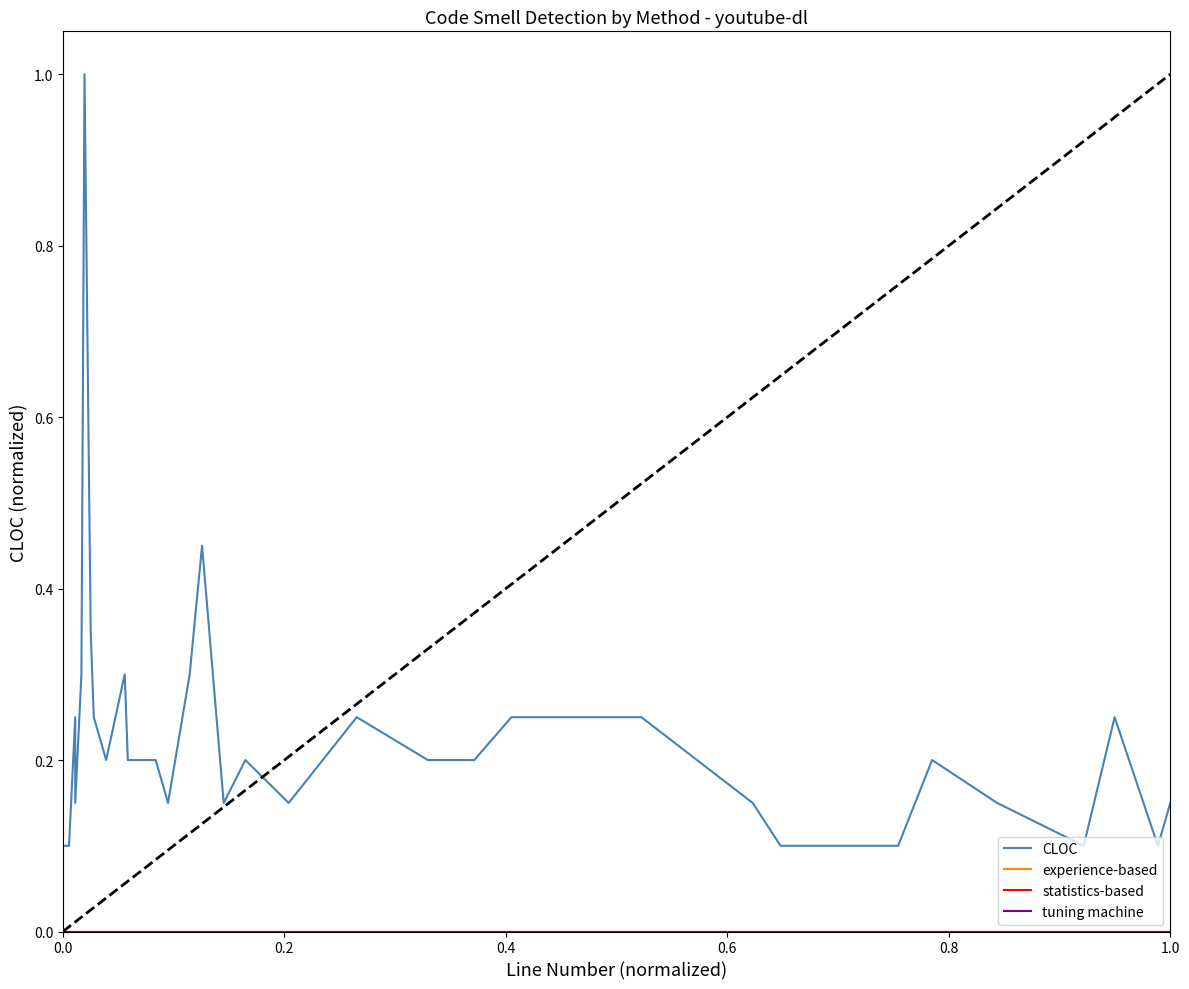

How many categories are shown in the chart?

40